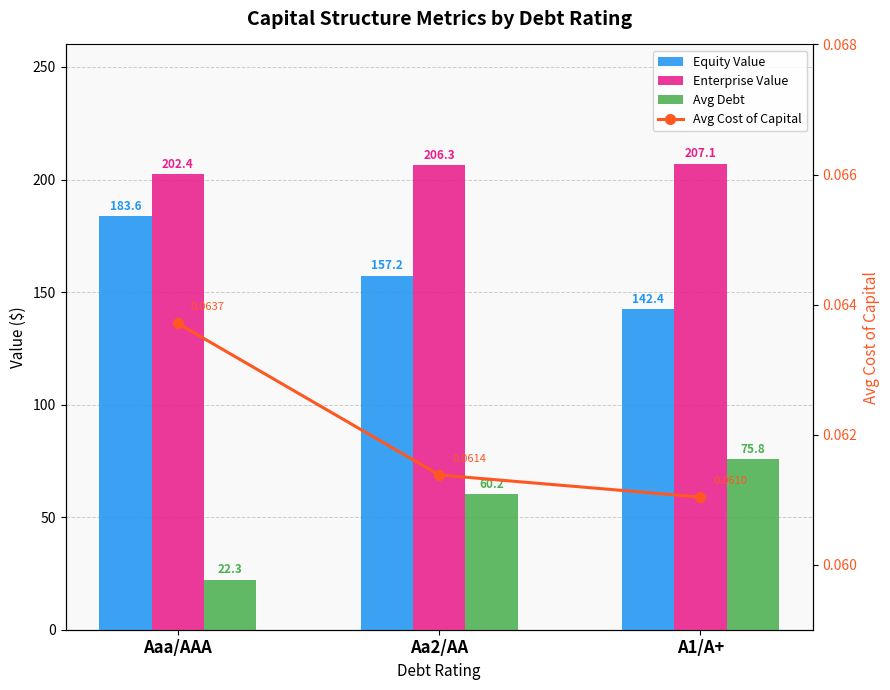

What are all the series names shown in the legend?

Equity Value, Enterprise Value, Avg Debt, Avg Cost of Capital